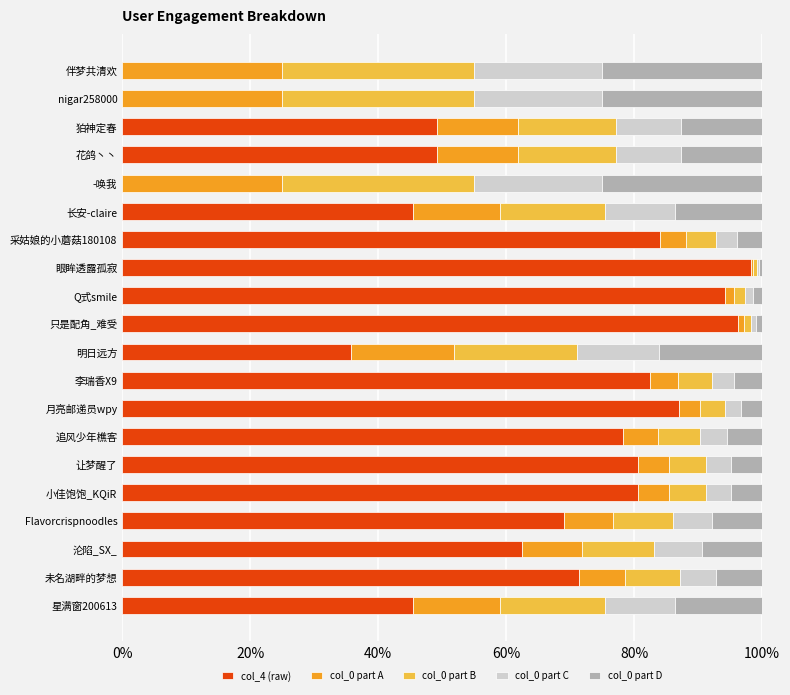

What is the total value across all series at 花鸽丶丶?

100.0